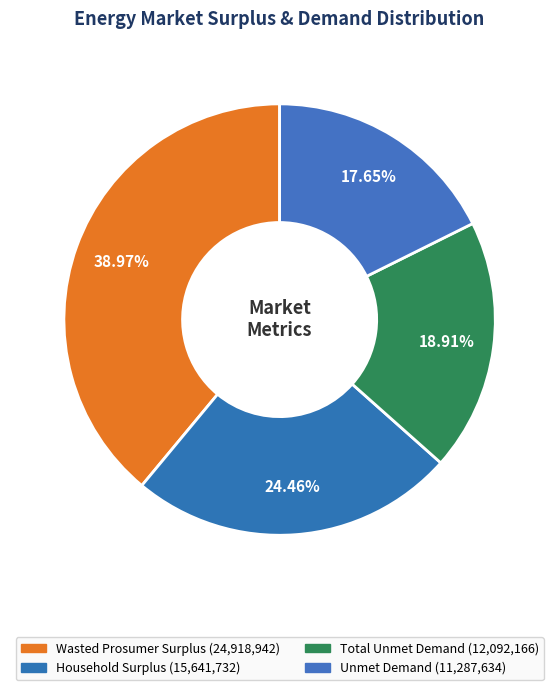

To the nearest percent, what percentage of the pie is Unmet Demand?

18%